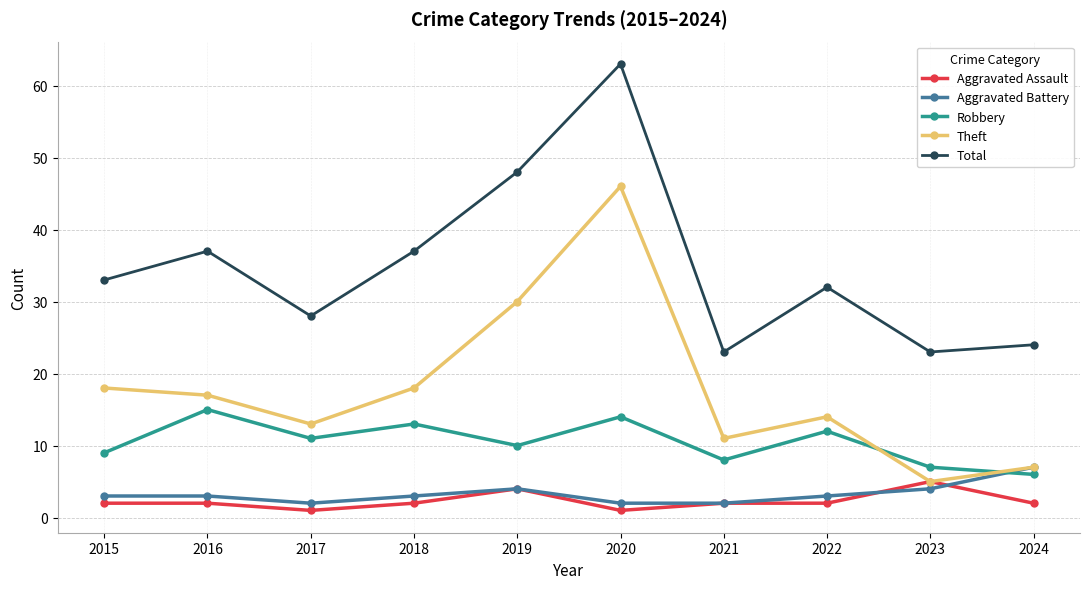

Reading left to right, list all the values displayed in this chart.

Aggravated Assault: 2	2	1	2	4	1	2	2	5	2
Aggravated Battery: 3	3	2	3	4	2	2	3	4	7
Robbery: 9	15	11	13	10	14	8	12	7	6
Theft: 18	17	13	18	30	46	11	14	5	7
Total: 33	37	28	37	48	63	23	32	23	24